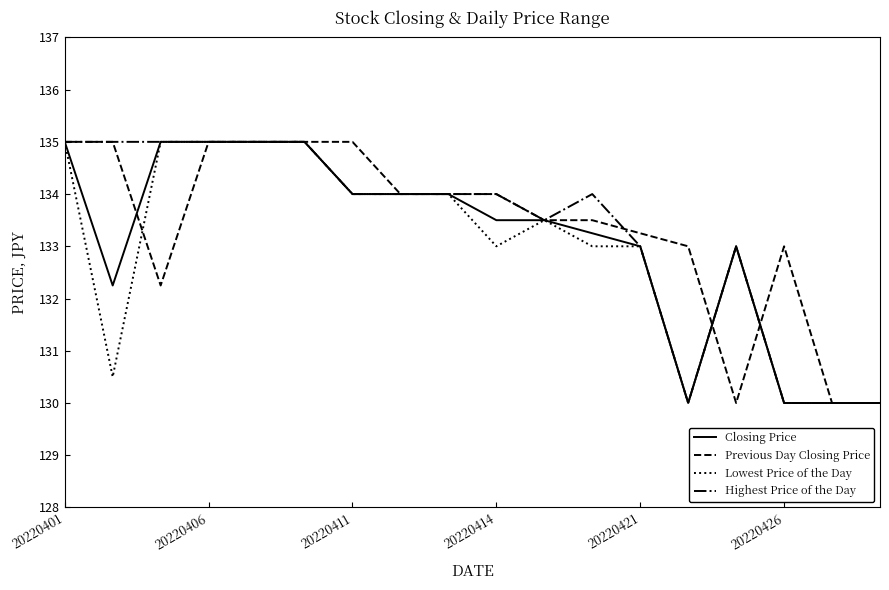

What is the highest value of the Closing Price series?

135.0